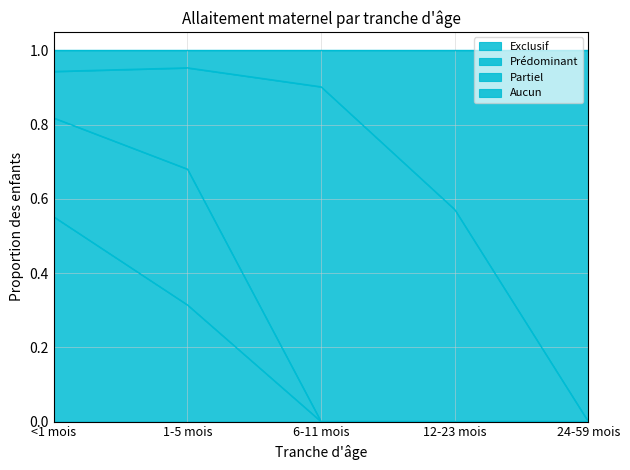

What is the sum of the Aucun values at 12-23 mois and 1-5 mois?

1.5